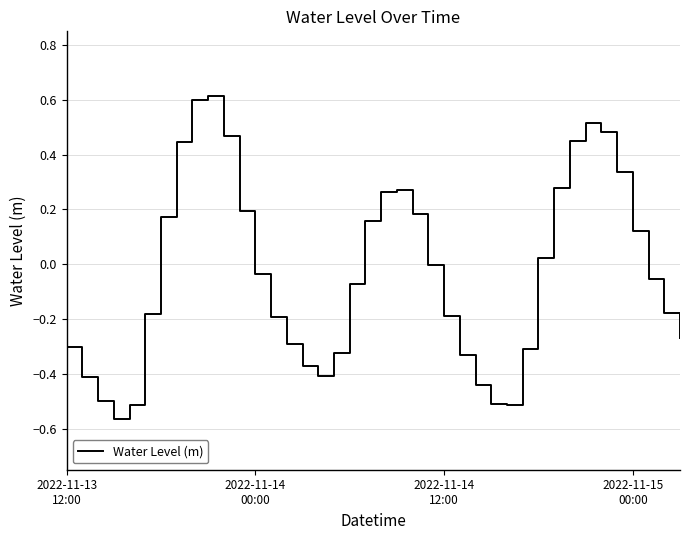

What is the difference between the maximum and minimum values?

1.2